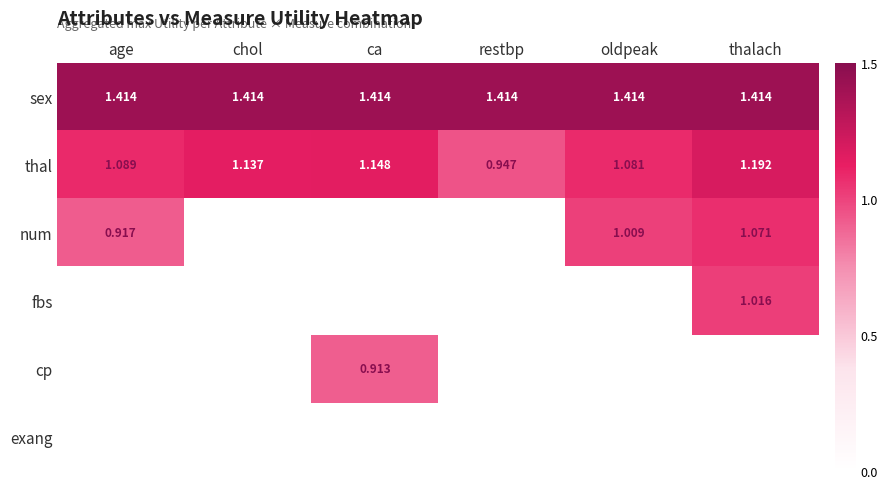

List the labels in order of thal value, smallest first.

restbp, oldpeak, age, chol, ca, thalach